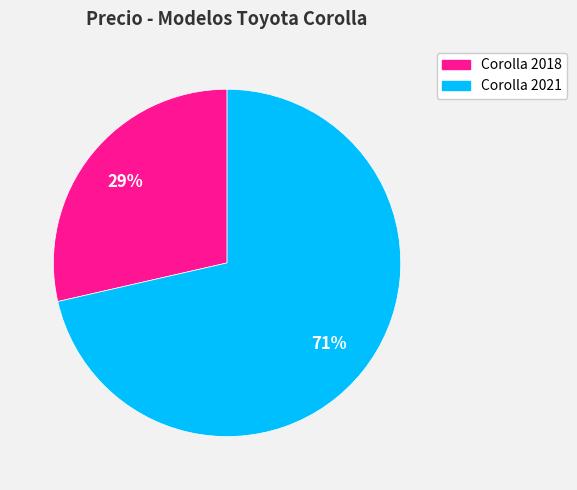

Is it true that Corolla 2021 is 64% of the pie?

False